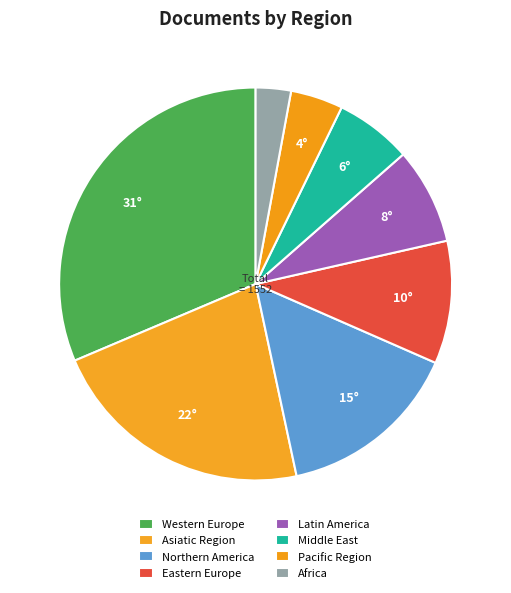

To the nearest percent, what is the difference between the largest and smallest slice percentages?

28%